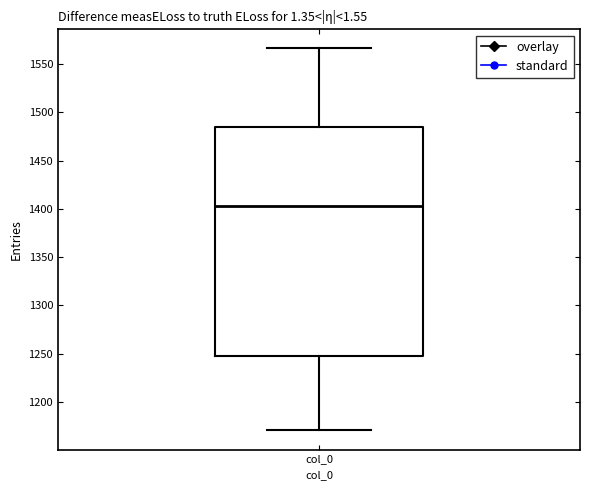

Transcribe this box plot: give where the median line is, the range the box spans, and where the two whiskers end, as read against the y-axis. The values are not printed on the chart, so give them approximately, as read against the axis.

median 1405, box 1245 to 1485, whiskers 1170 to 1565